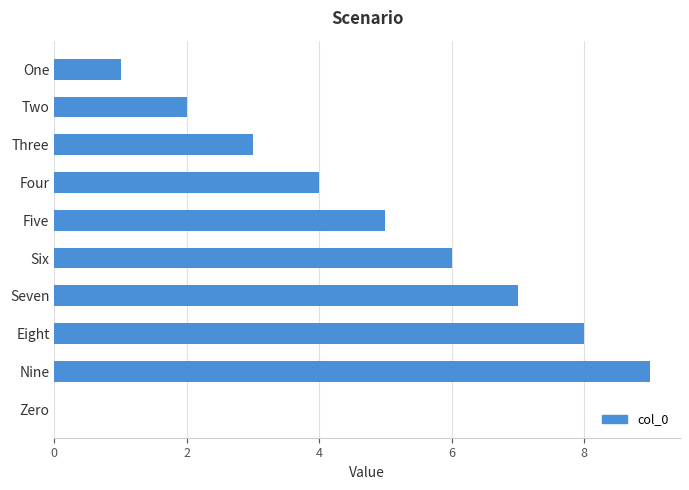

What is the sum of the values at Seven and Three?

10